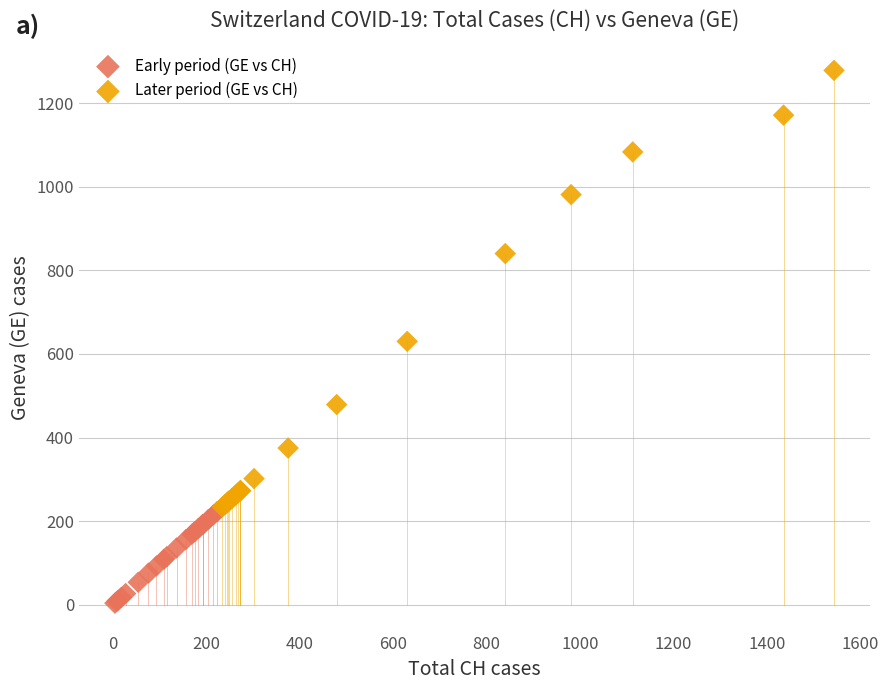

Which series contains the highest Y value?

Later period (GE vs CH)